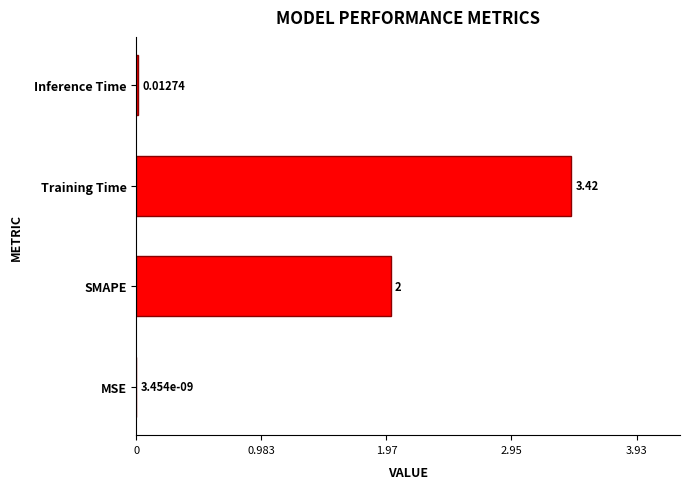

What is the sum of all values?

5.4